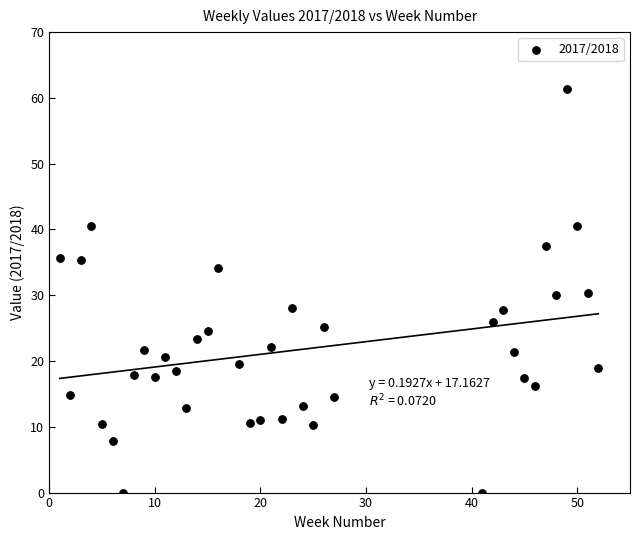

What is the range of Y values (max minus min)?

61.4